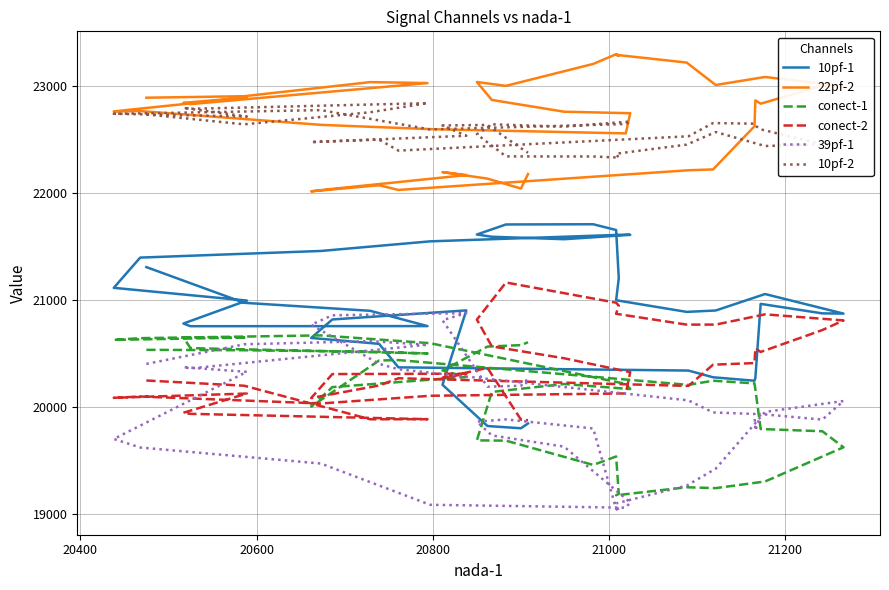

Reading left to right, list all the values displayed in this chart.

10pf-1: 21308	20974	20899	20756	20755	20780	20995	21114	21397	21459	21549	21612	21610	21569	21592	21613	21707	21709	21655	21203	20998	20889	20902	21056	20873	20875	20964	20272	20245	20277	20340	20370	20590	20645	20818	20903	20207	19821	19800	19845
22pf-2: 22893	22907	23039	23030	22833	22845	22895	22765	22768	22639	22599	22559	22748	22762	22872	23040	23004	23209	23300	23288	23294	23222	23012	23087	23001	23006	22837	22868	22626	22222	22214	22030	22074	22017	22040	22169	22197	22136	22043	22178
conect-1: 20534	20530	20517	20500	20550	20651	20649	20627	20643	20669	20596	20215	20167	20214	20140	19687	19684	19457	19536	19186	19173	19248	19240	19302	19622	19772	19793	20163	20220	20245	20206	20438	20434	20003	20185	20280	20341	20564	20578	20605
conect-2: 20247	20198	19884	19885	19935	19945	20125	20085	20097	20032	20104	20126	20325	20455	20566	20817	21164	21014	20975	20948	20871	20770	20770	20866	20809	20719	20514	20549	20410	20395	20196	20268	20200	20083	20307	20311	20271	20365	19881	19875
39pf-1: 20402	20586	20615	20582	20360	20372	20328	19700	19620	19470	19084	19057	19106	19628	19733	19862	19883	19798	19046	19018	19097	19263	19422	19953	20055	19881	19933	19778	19934	19948	20061	20352	20403	20769	20857	20878	20811	20189	20198	20263
10pf-2: 22737	22644	22757	22842	22789	22798	22717	22743	22746	22777	22596	22647	22670	22622	22644	22551	22344	22343	22334	22328	22369	22454	22572	22441	22463	22456	22597	22631	22650	22656	22532	22398	22501	22478	22486	22537	22633	22638	22421	22378